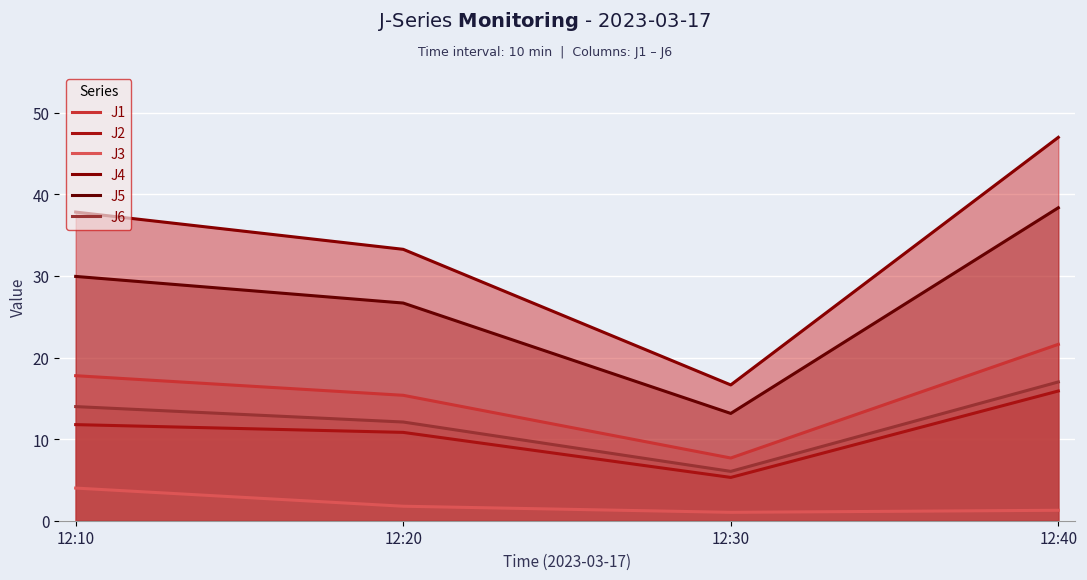

Does the chart display data point markers on the line(s)?

No